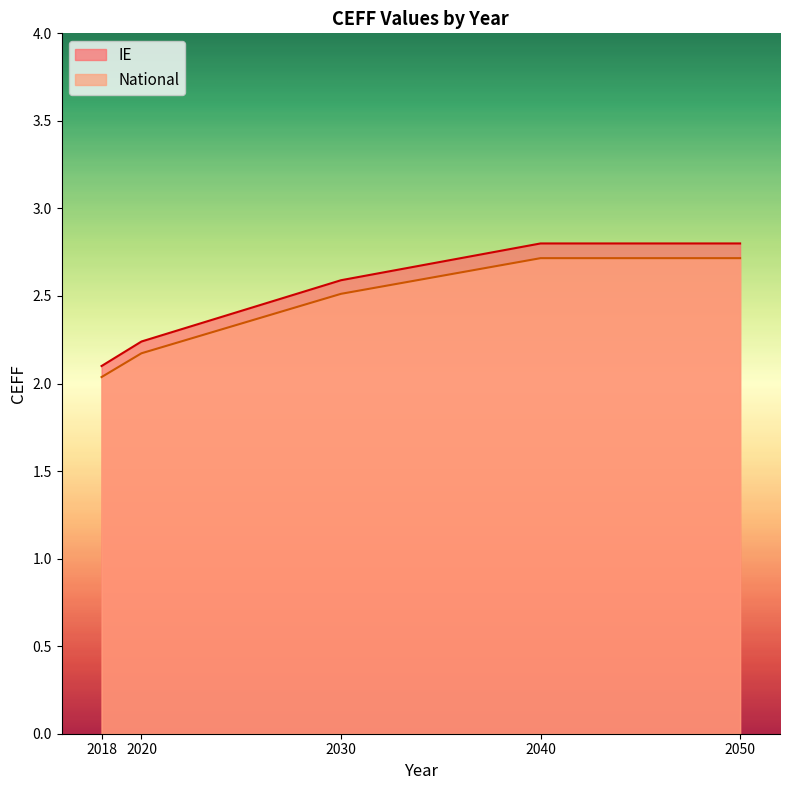

Which label corresponds to the smallest value in the chart?

2018